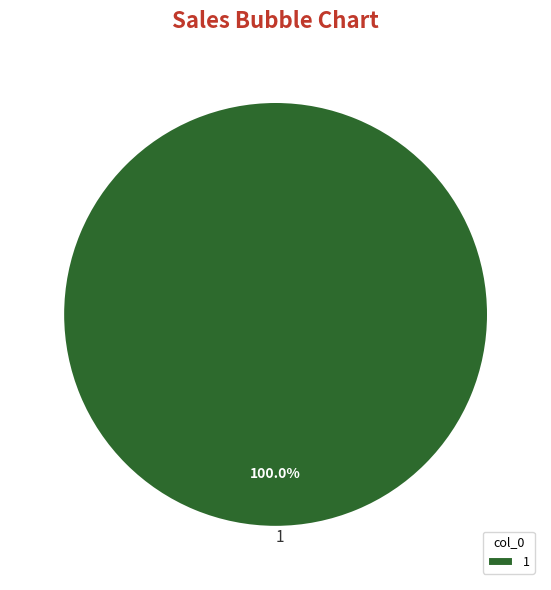

Rank the categories by value from highest to lowest.

1